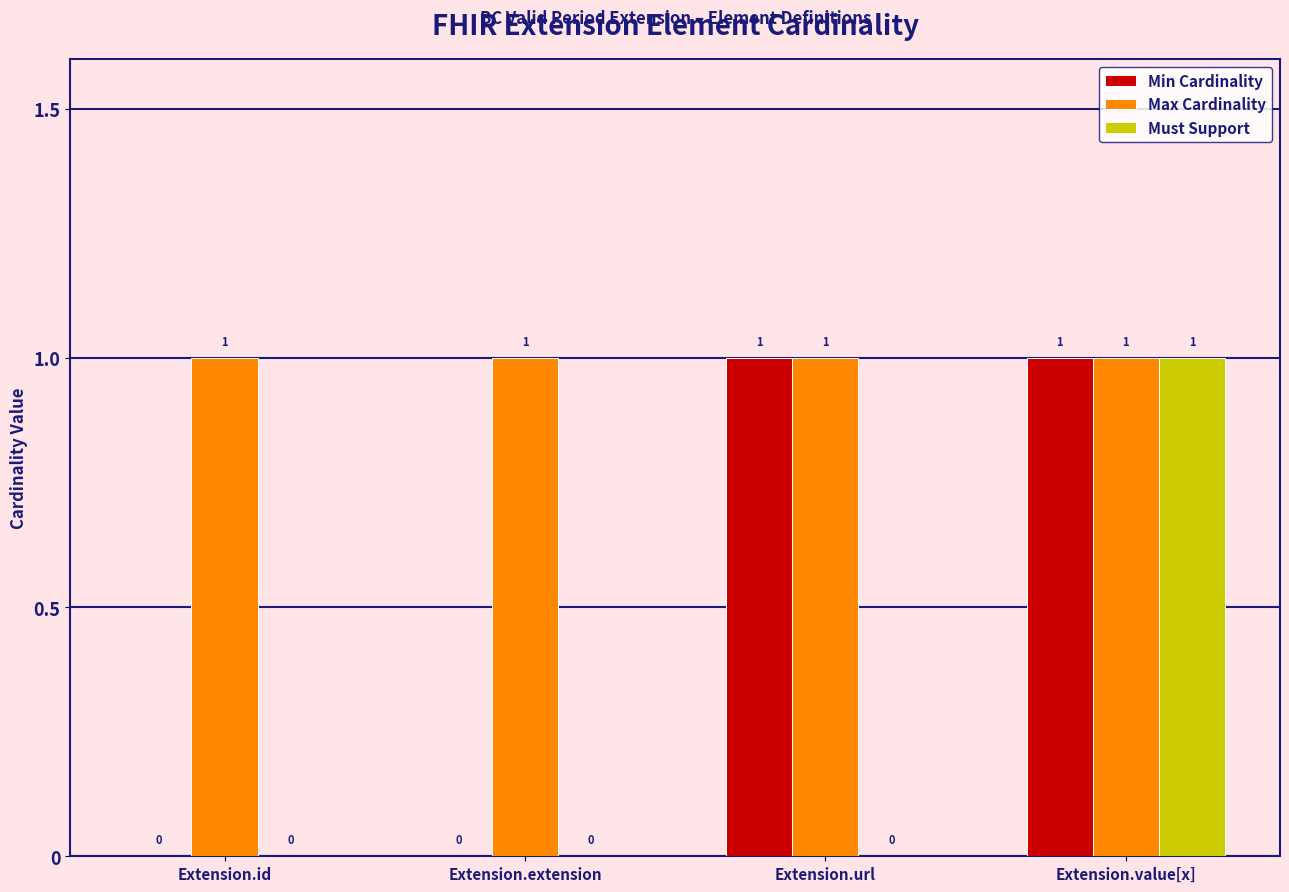

True or false: Max Cardinality has a value of 1 at Extension.id.

True